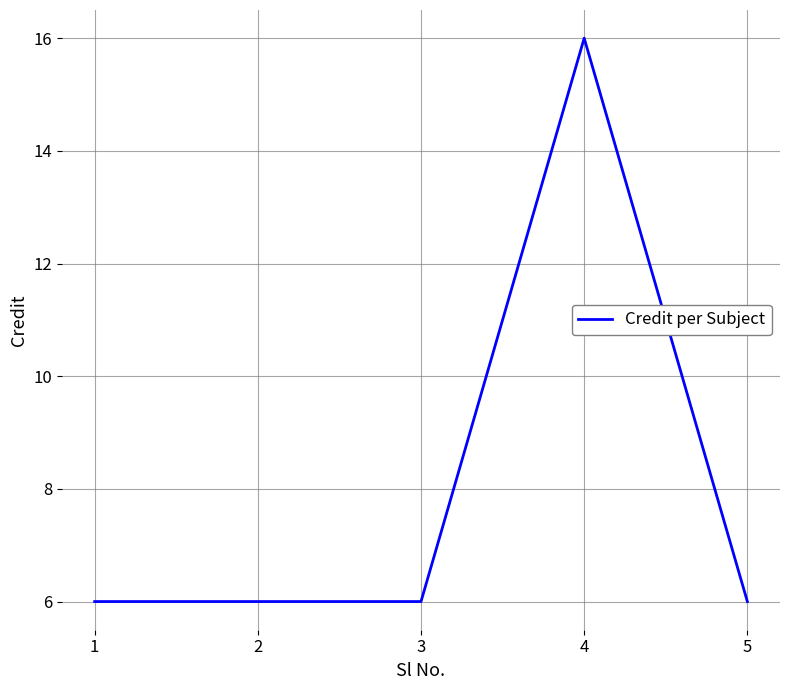

Does the chart have visible grid lines?

Yes